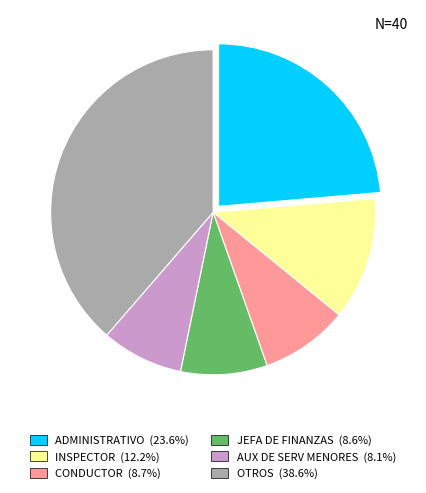

Is there a majority slice in this chart?

No